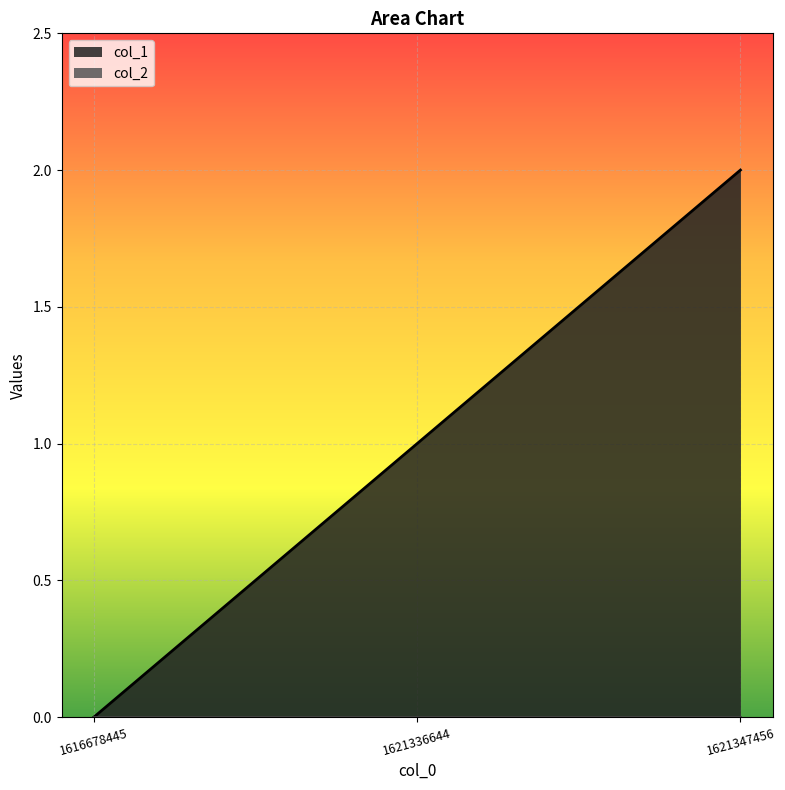

Reading left to right, extract all data points from this chart.

0	1	2